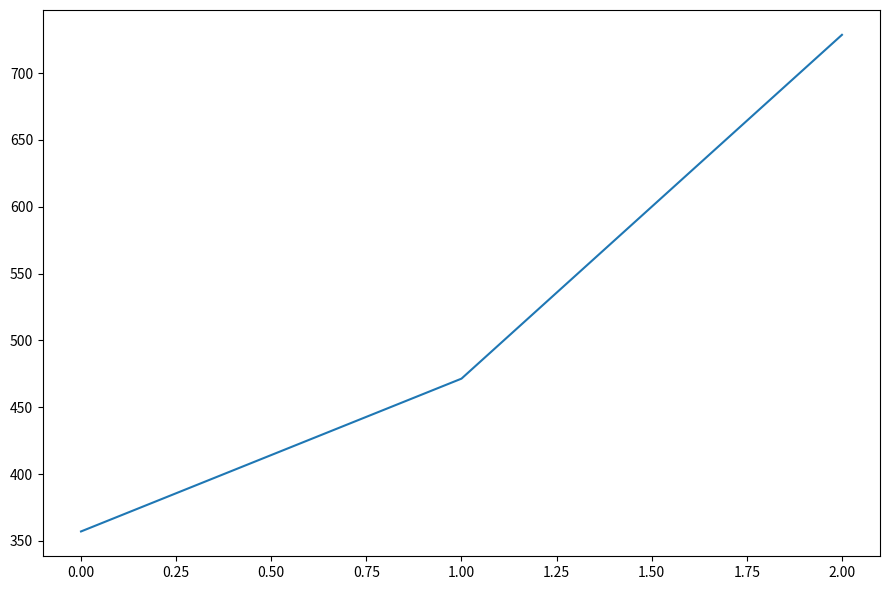

Reading left to right, what are all the values shown in this chart?

357.1	471.4	728.6